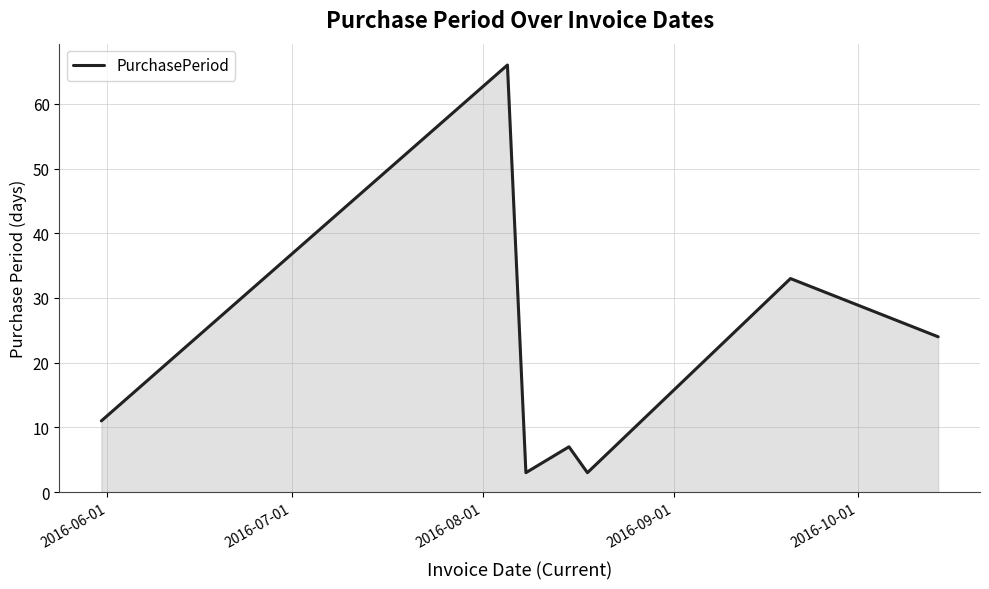

What is the minimum value shown in the chart?

3